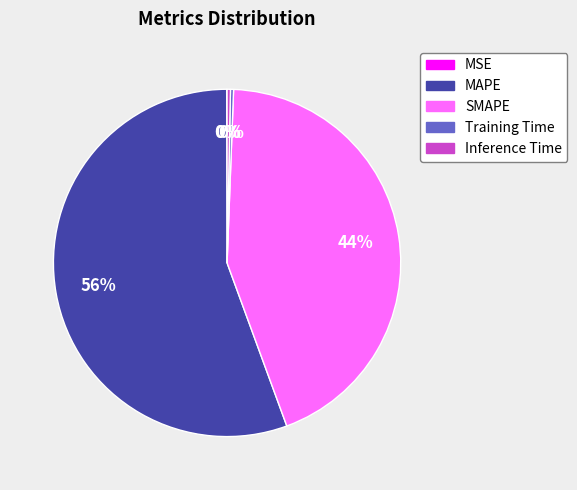

Is the sum of Training Time and MAPE greater than half?

Yes